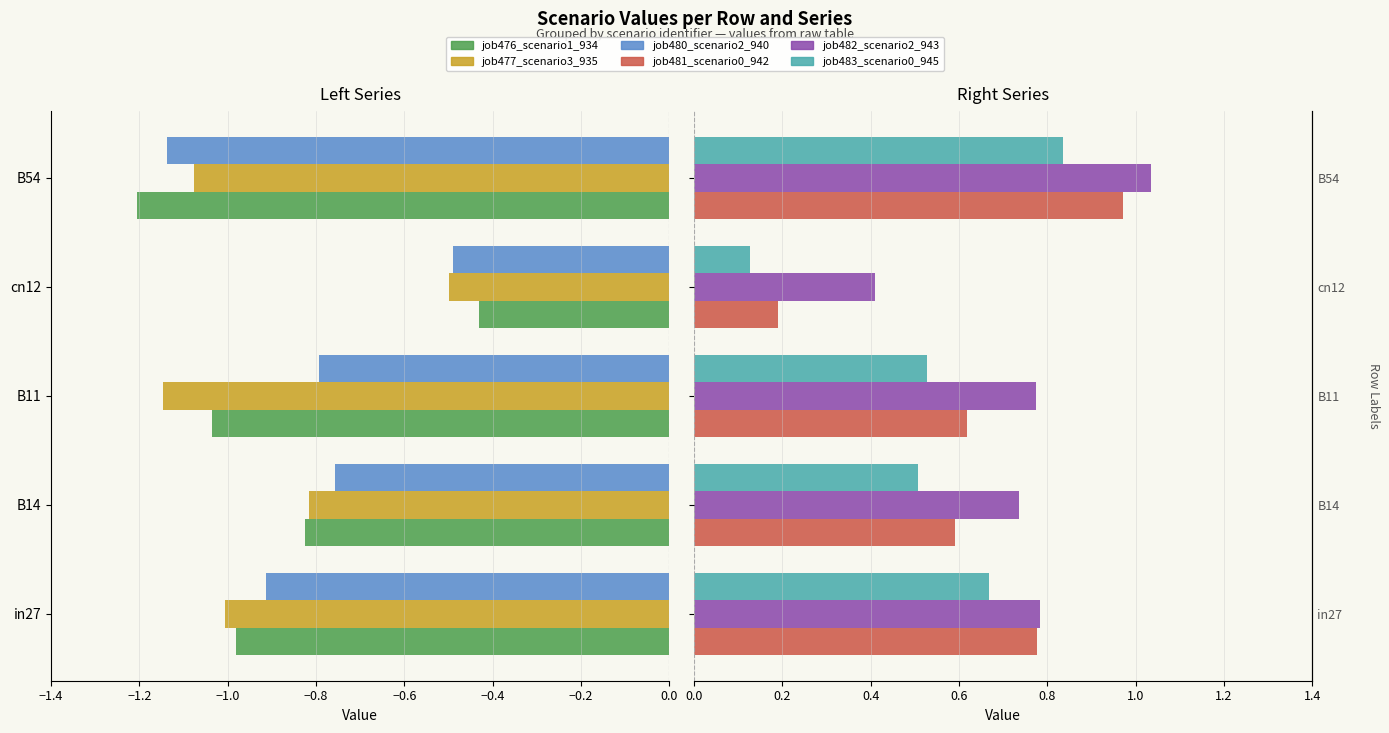

Which series has the largest total across all categories?

job482_scenario2_943